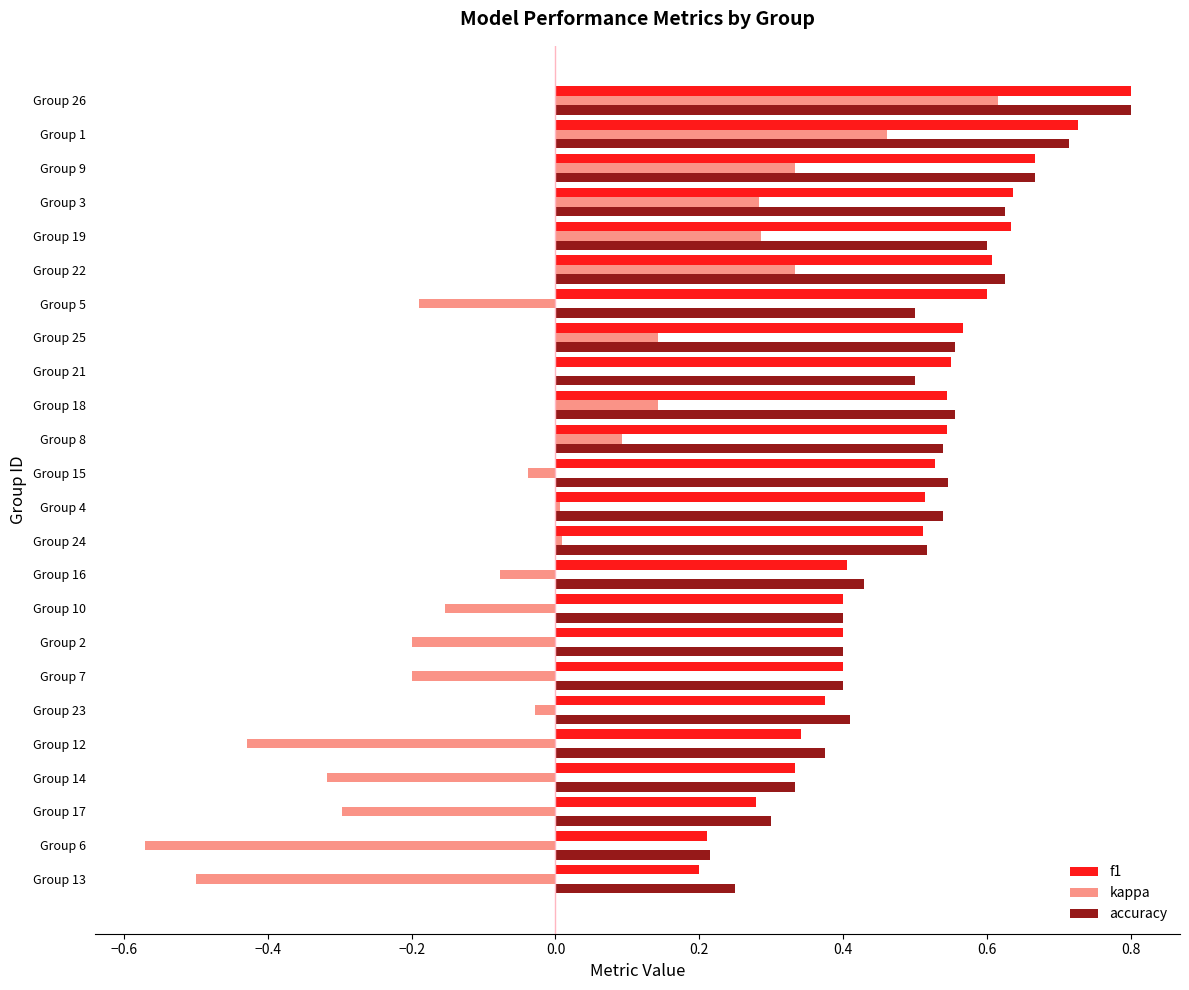

At which category is the sum across all series the highest?

Group 26